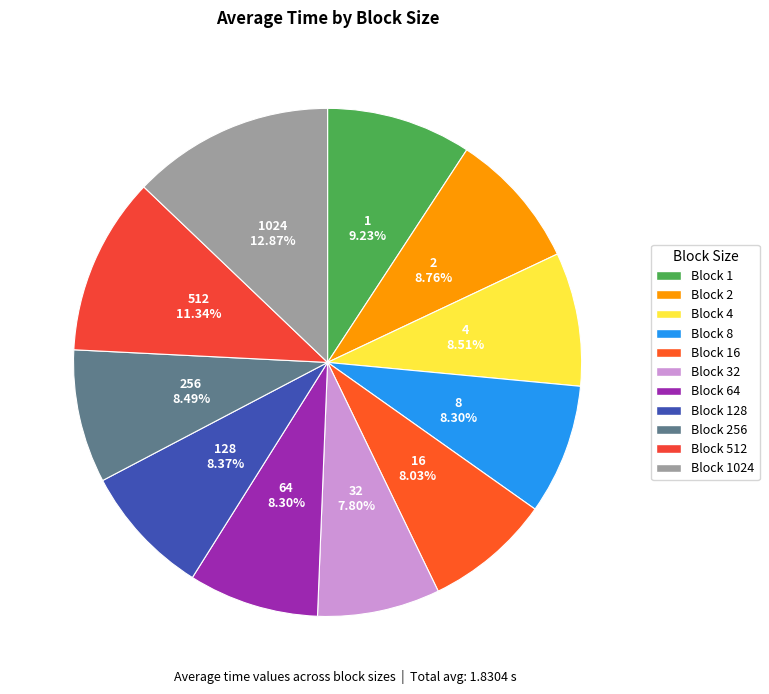

How many slices are in this pie chart?

11